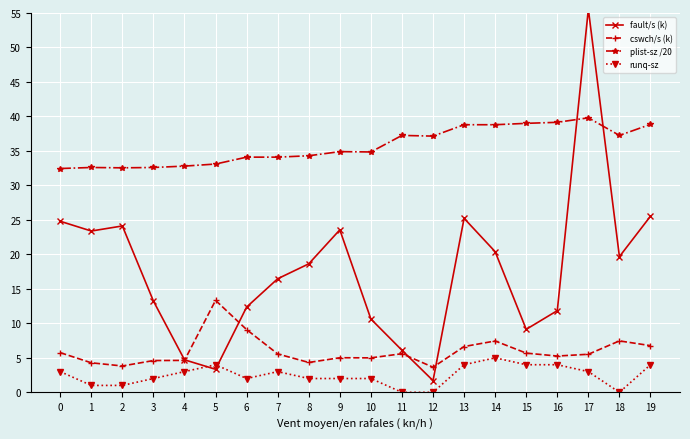

What is the difference between the highest and lowest values at 4?

29.8